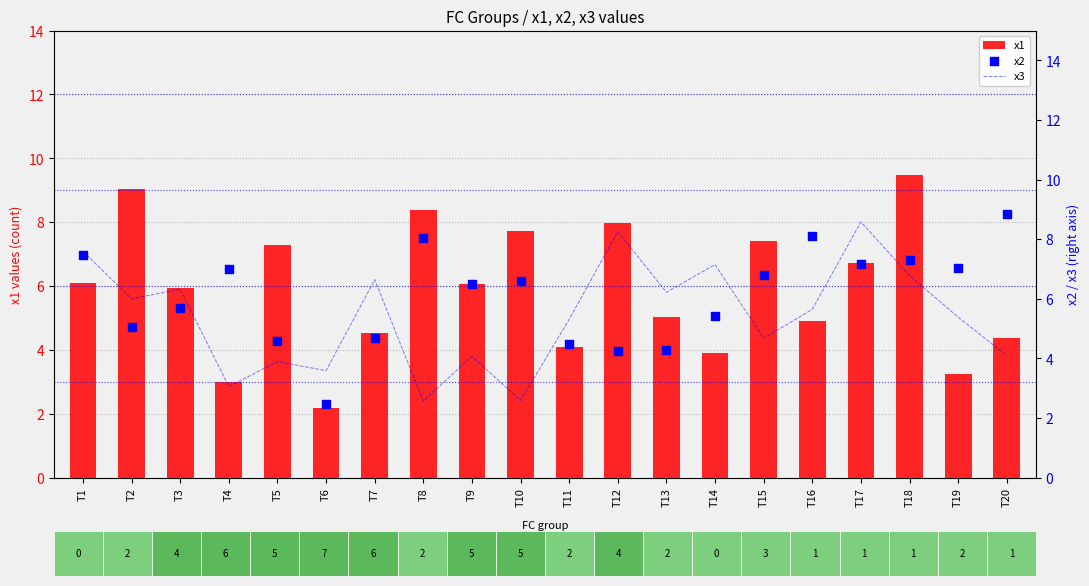

Is the value of x2 at T20 greater than the value of x3 at T9?

Yes